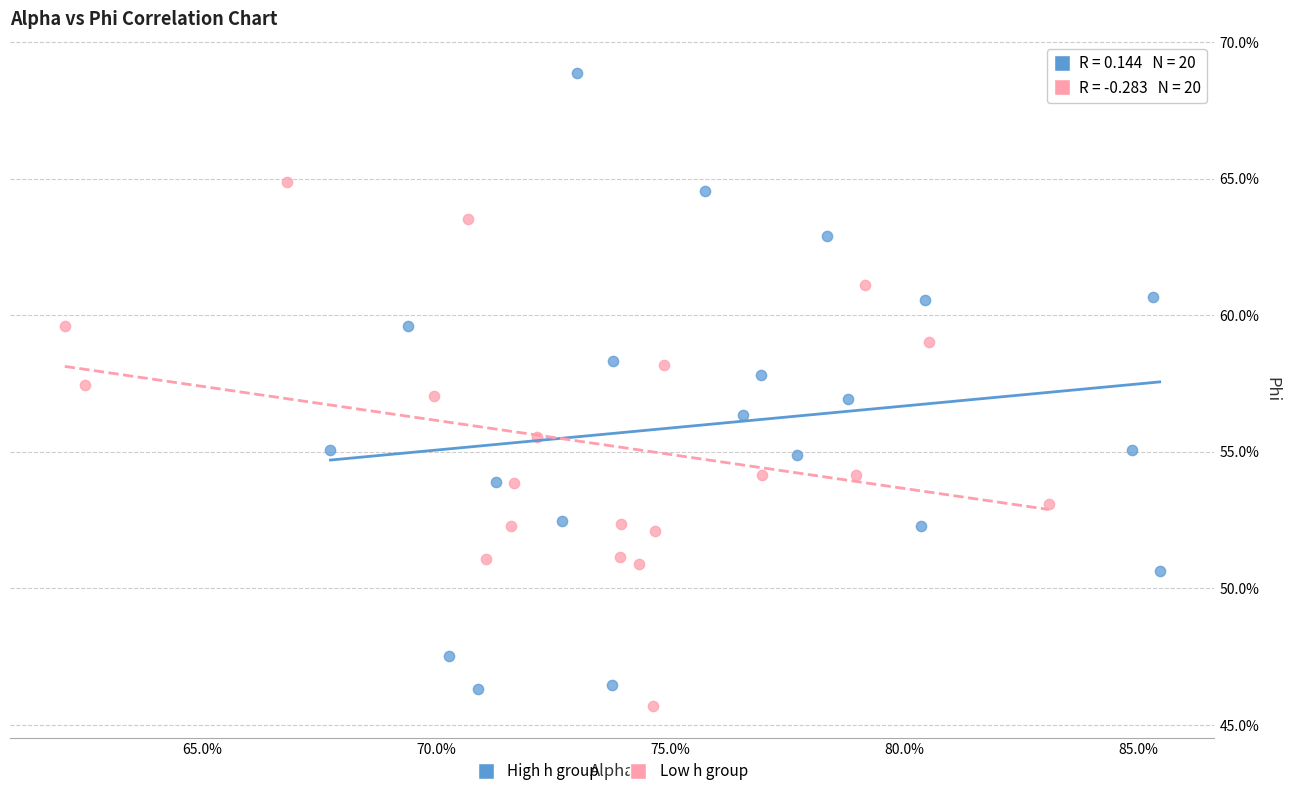

Which series contains the highest Y value?

High h group